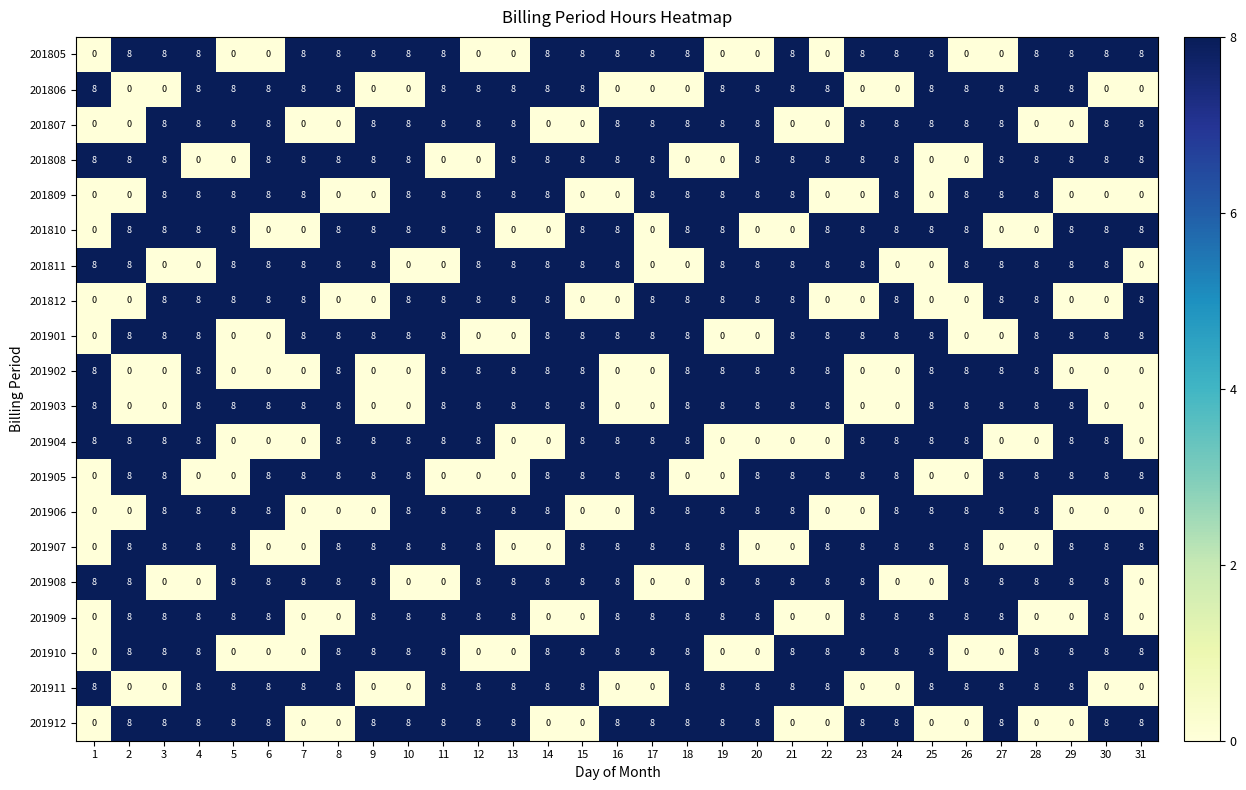

What is the greatest value displayed?

8